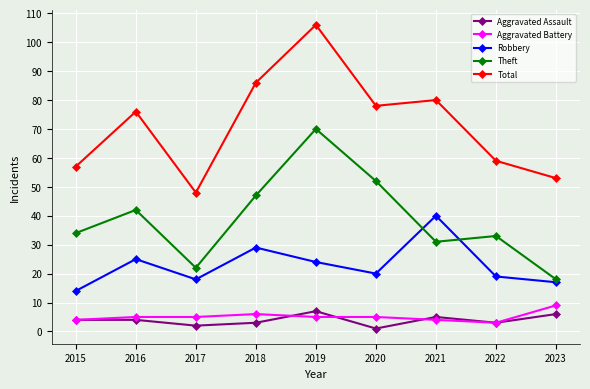

True or false: Total and Theft cross at least once.

False